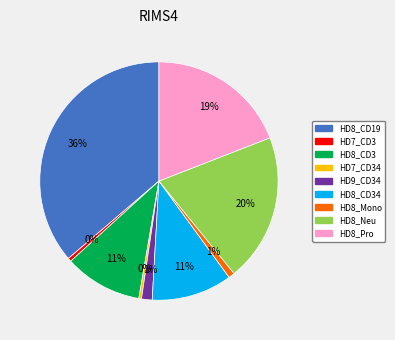

Is there any slice that represents more than half of the pie?

No